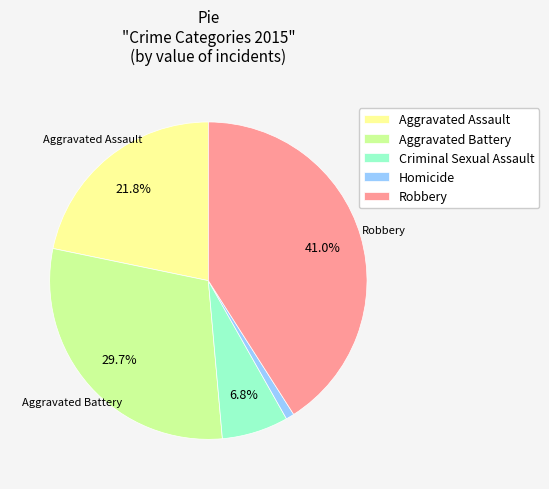

To the nearest percent, what is the average slice percentage?

20%